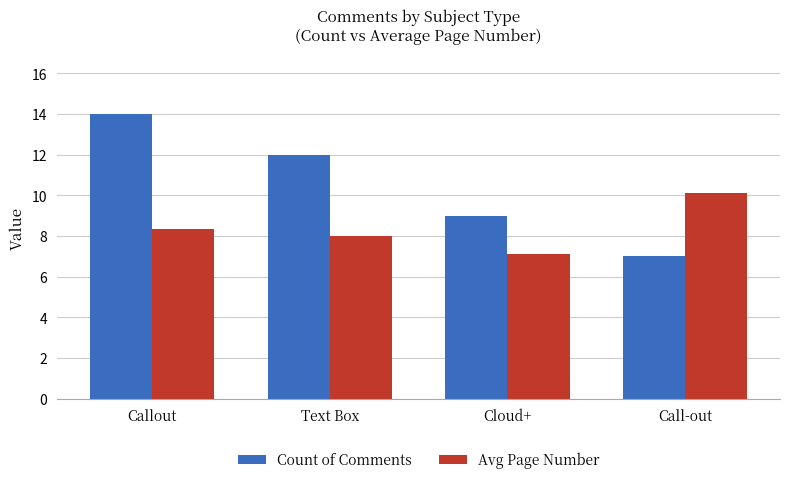

Reading left to right, extract all data points from this chart.

Count of Comments: Callout=14.0	Text Box=12.0	Cloud+=9.0	Call-out=7.0
Avg Page Number: Callout=8.4	Text Box=8.0	Cloud+=7.1	Call-out=10.1